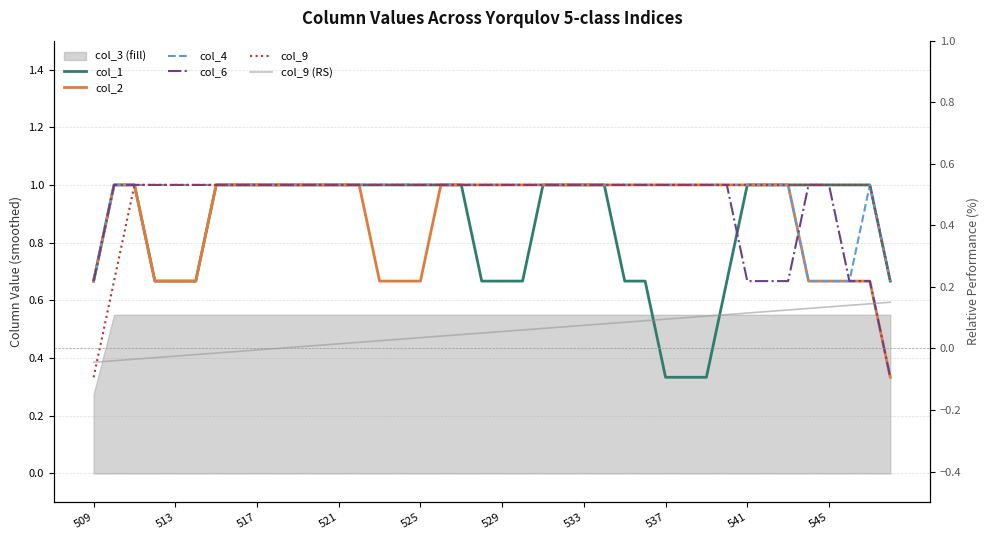

What is the value of the col_1 point at the 27th from the left?

0.7